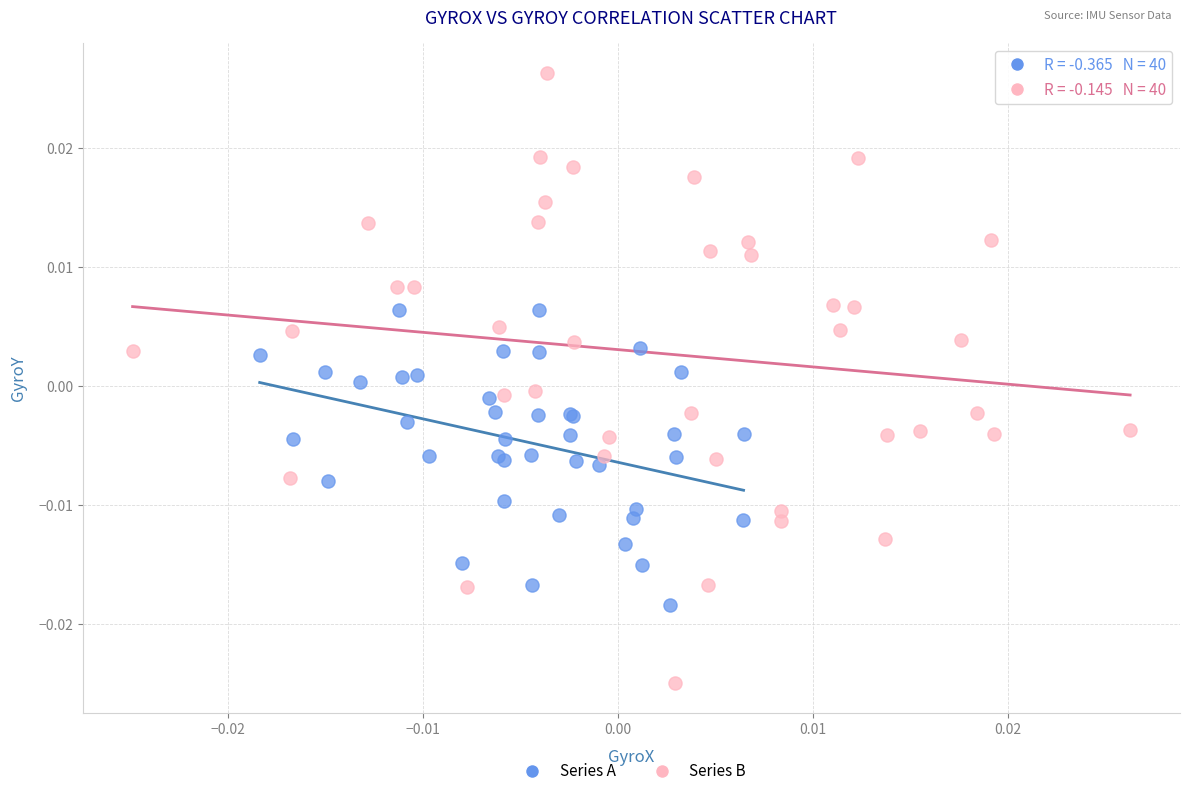

What are all the series names shown in the legend?

Series A, Series B